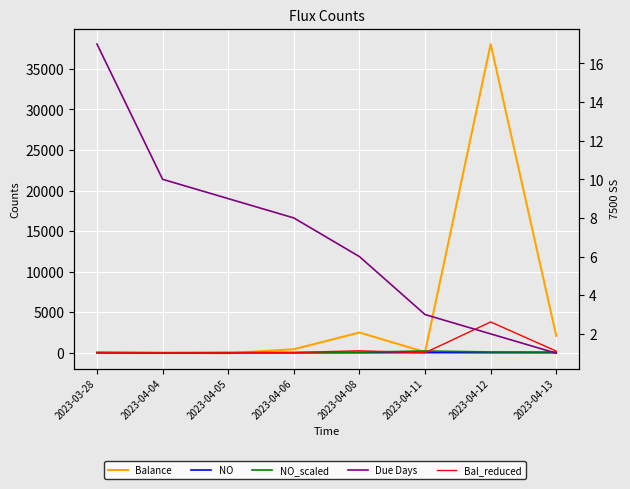

Is it true that Bal_reduced equals 12 at 2023-04-06?

False